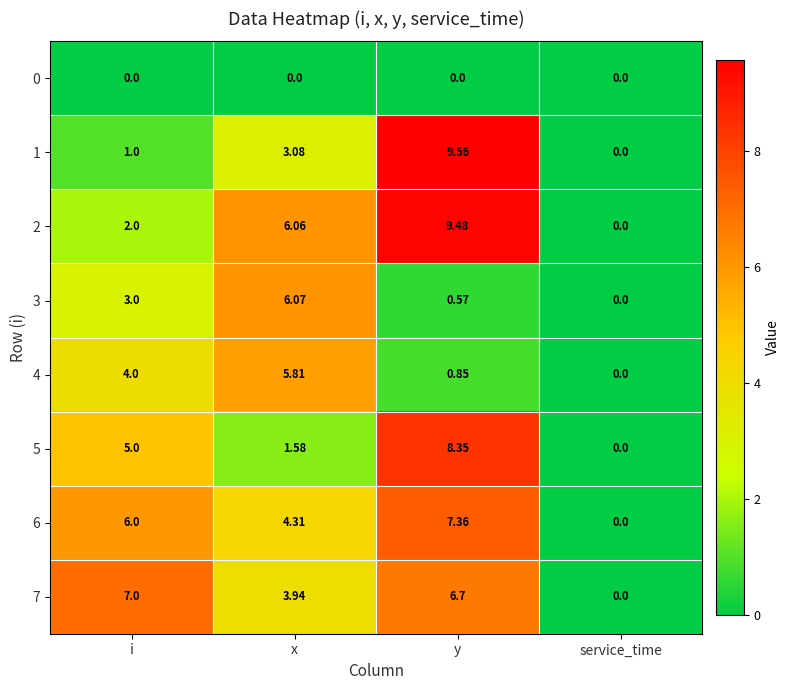

At x, list the series in order from largest to smallest.

3, 2, 4, 6, 7, 1, 5, 0